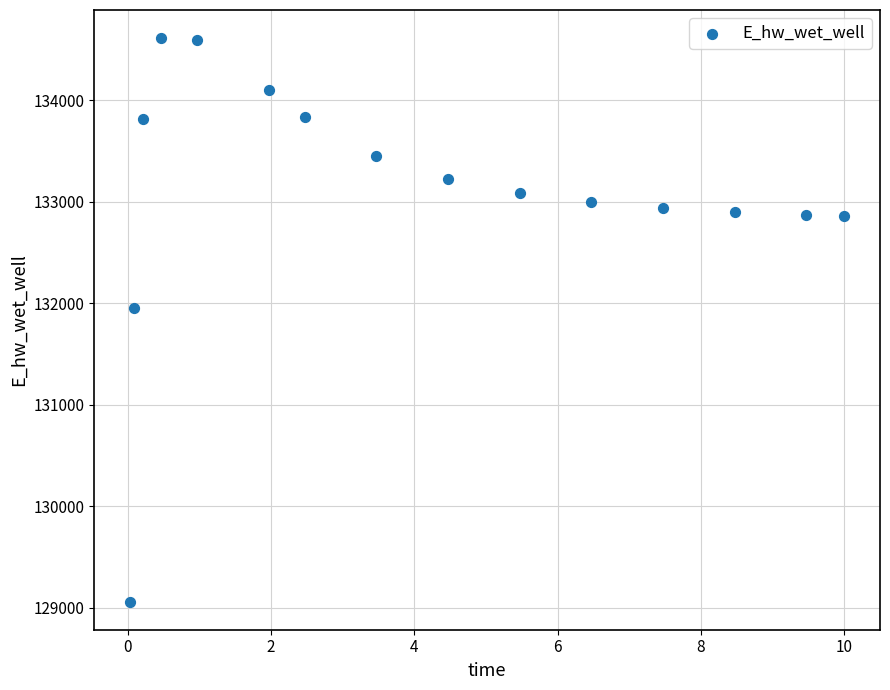

What is the range of X values (max minus min)?

10.0